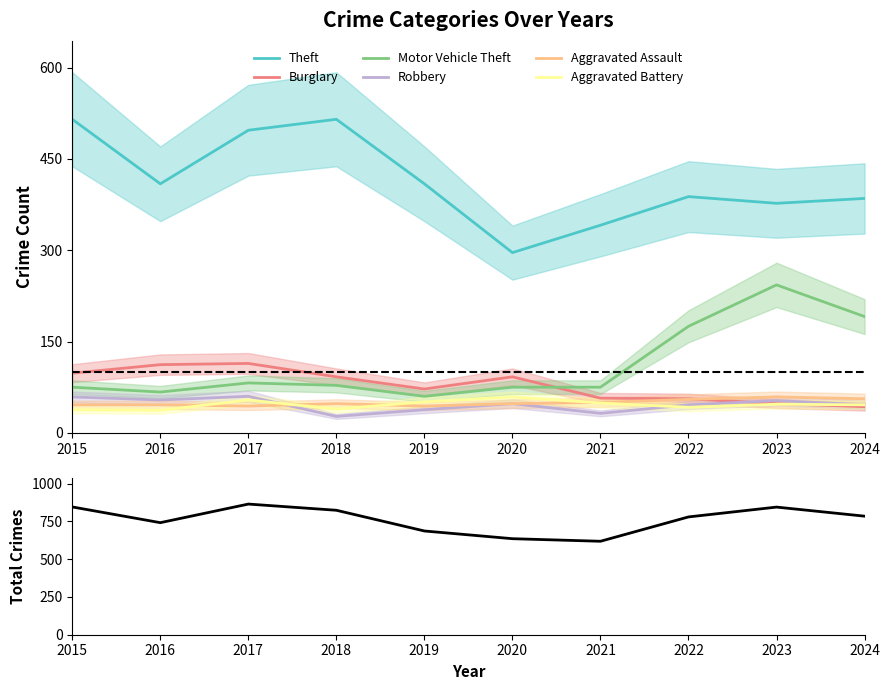

Between 2015 and 2020, which series saw the biggest shift?

Theft